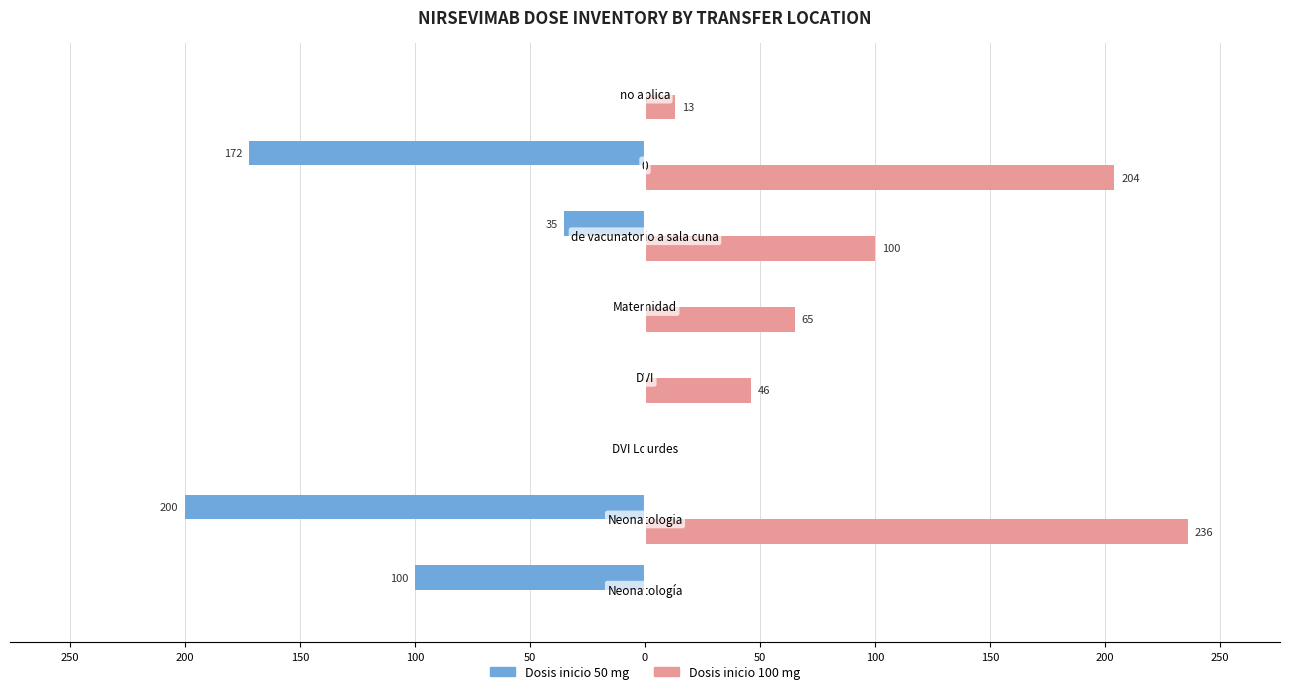

At how many categories does at least one series exceed 195?

2